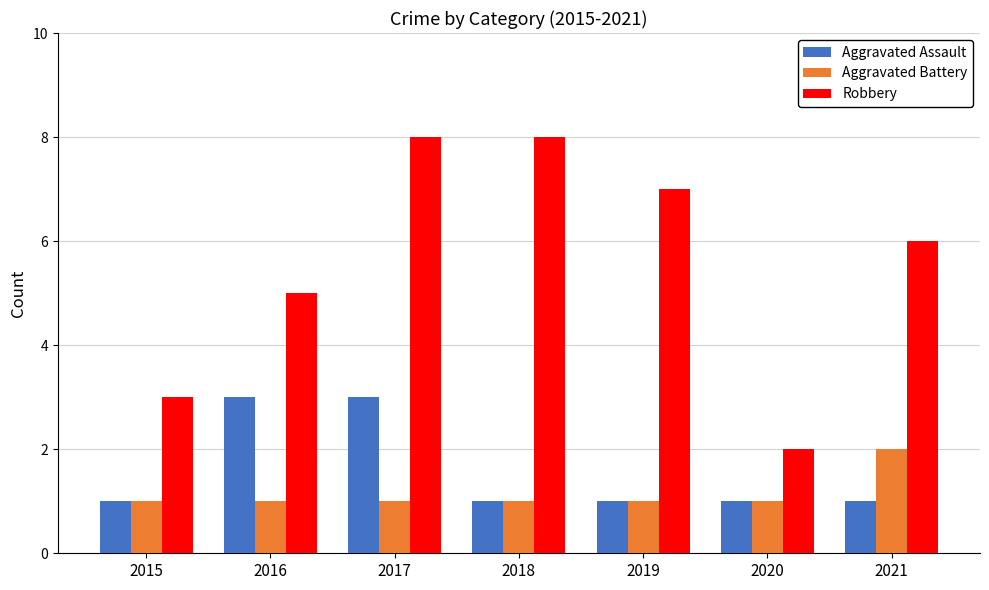

What is the sum of all Robbery values?

39